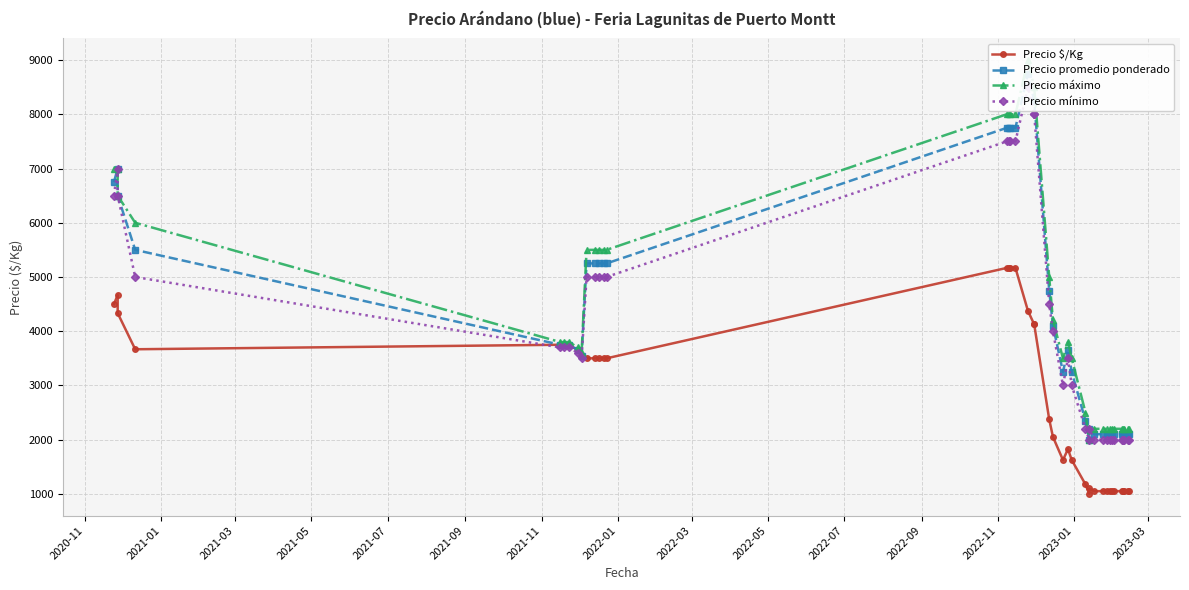

How many values in the Precio $/Kg series are below 3500?

19